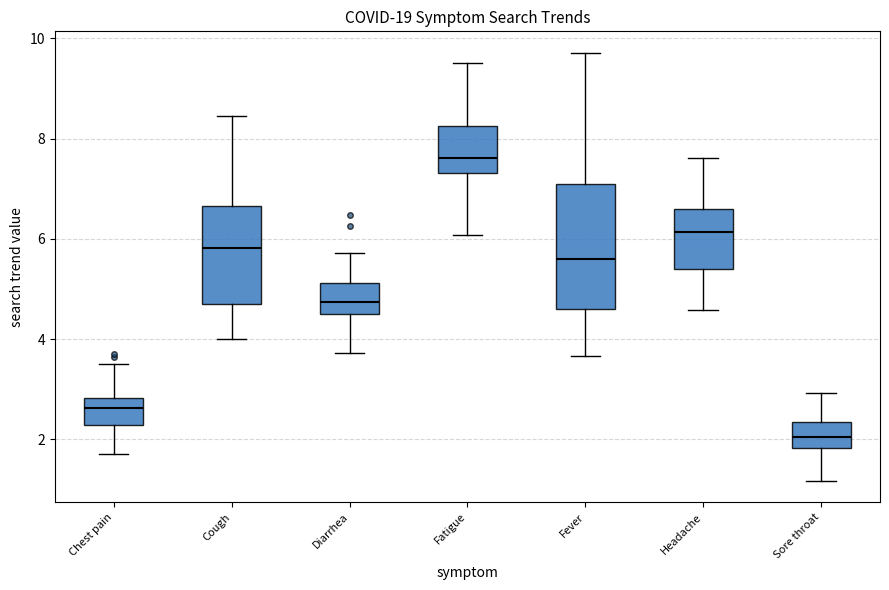

Reading left to right, read every box against the y-axis: the position of its median line, the range the box covers, and the ends of its whiskers. The values are not printed on the chart, so give them approximately, as read against the axis.

Chest pain: median 2.6, box 2.2 to 2.8, whiskers 1.8 to 3.6
Cough: median 5.8, box 4.8 to 6.6, whiskers 4.0 to 8.4
Diarrhea: median 4.8, box 4.6 to 5.2, whiskers 3.8 to 5.8
Fatigue: median 7.6, box 7.4 to 8.2, whiskers 6.0 to 9.6
Fever: median 5.6, box 4.6 to 7.0, whiskers 3.6 to 9.8
Headache: median 6.2, box 5.4 to 6.6, whiskers 4.6 to 7.6
Sore throat: median 2.0, box 1.8 to 2.4, whiskers 1.2 to 3.0